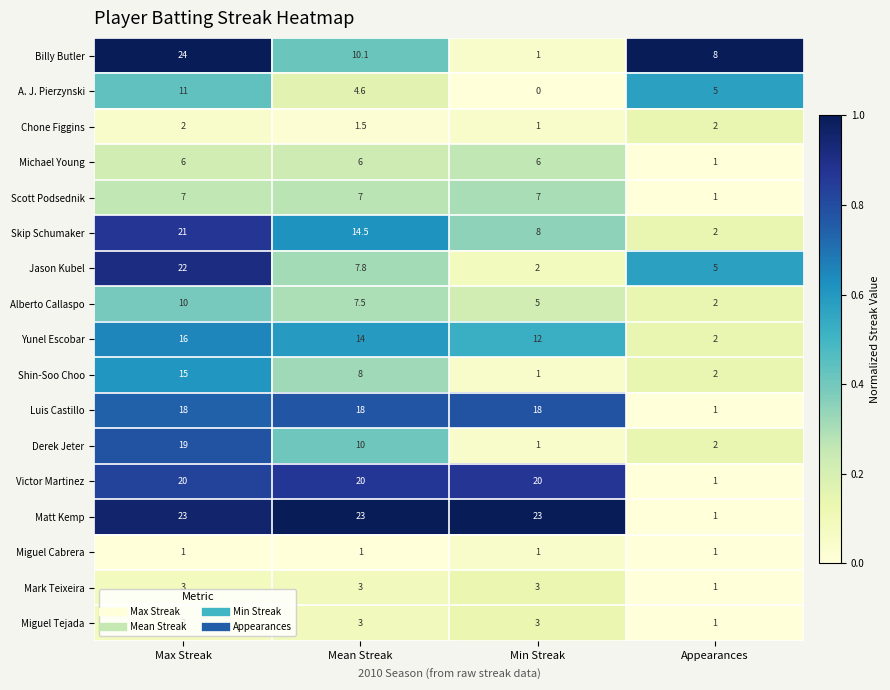

The Michael Young series shows 6.0 at Max Streak. True or false?

True